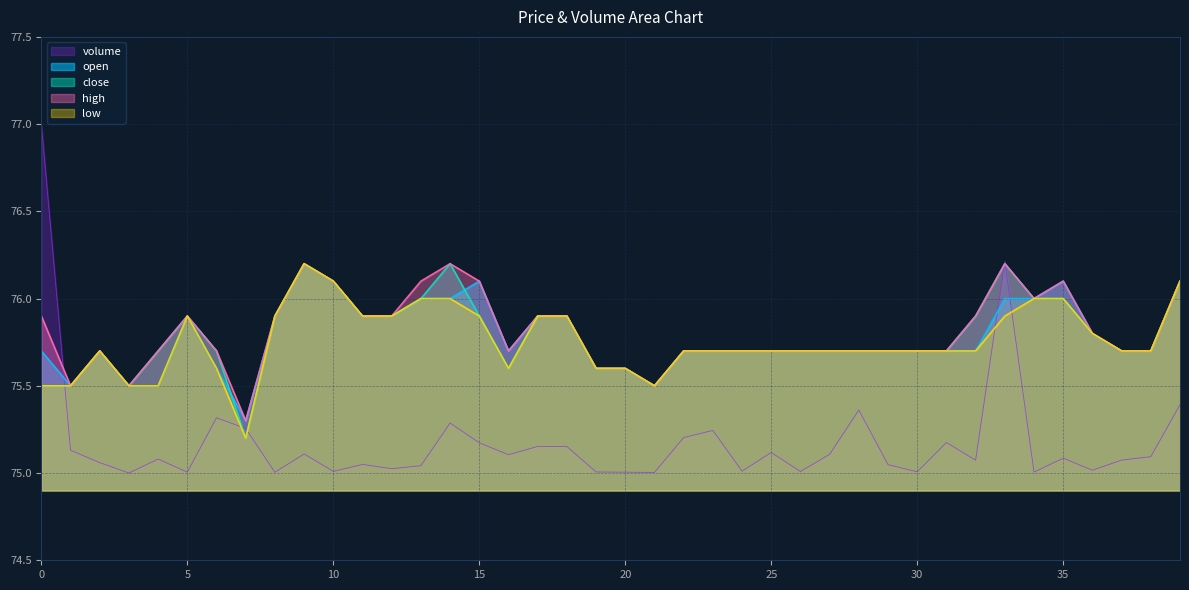

Which series changed the most between 31 and 34?

open